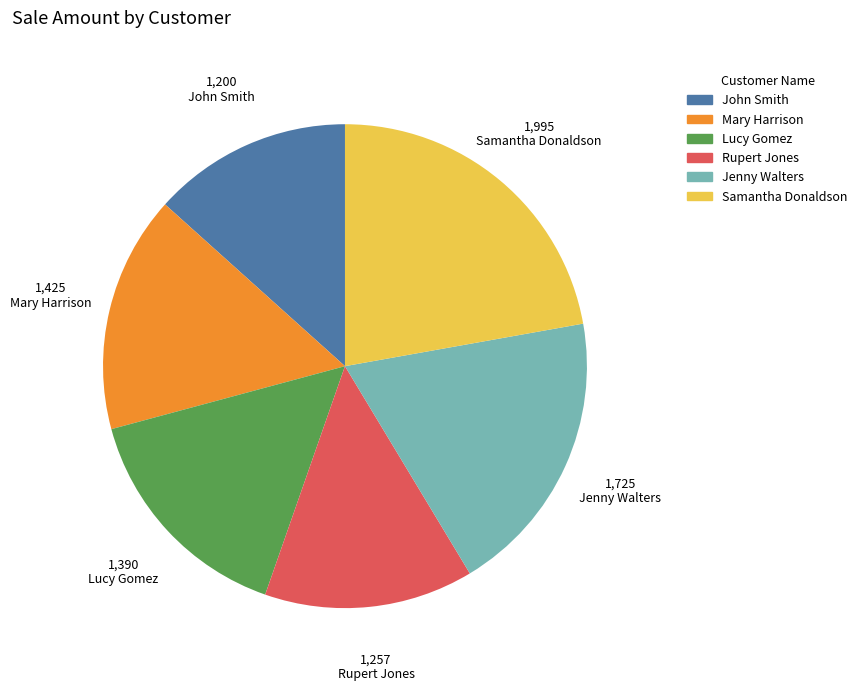

Count the number of slices in the pie.

6